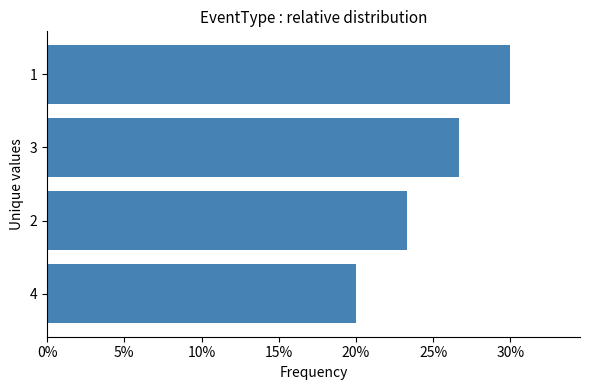

Rank the categories by value from highest to lowest.

1, 3, 2, 4